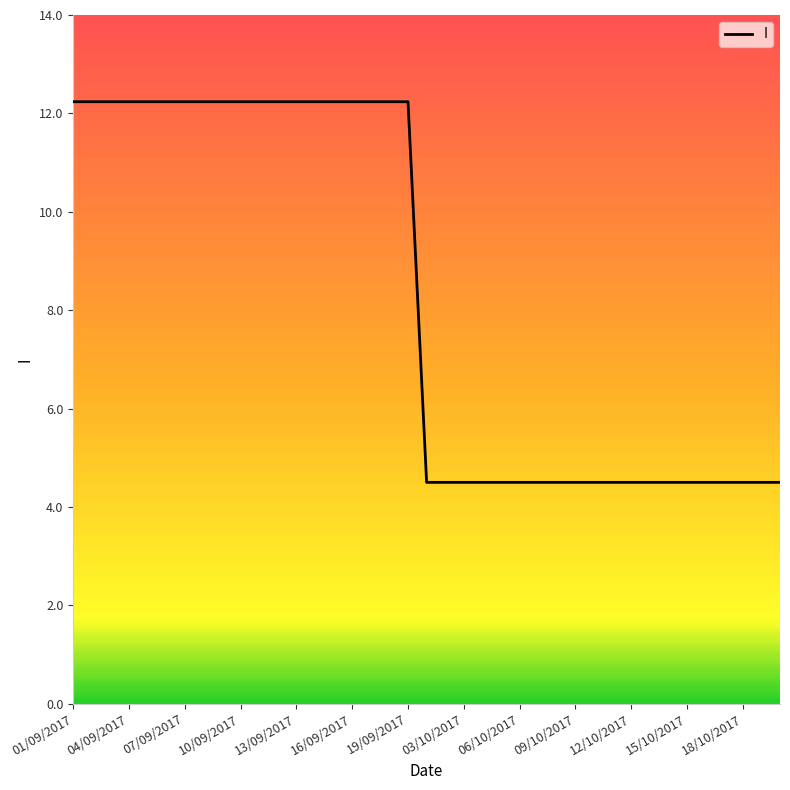

What is the difference between the maximum and minimum values?

7.7